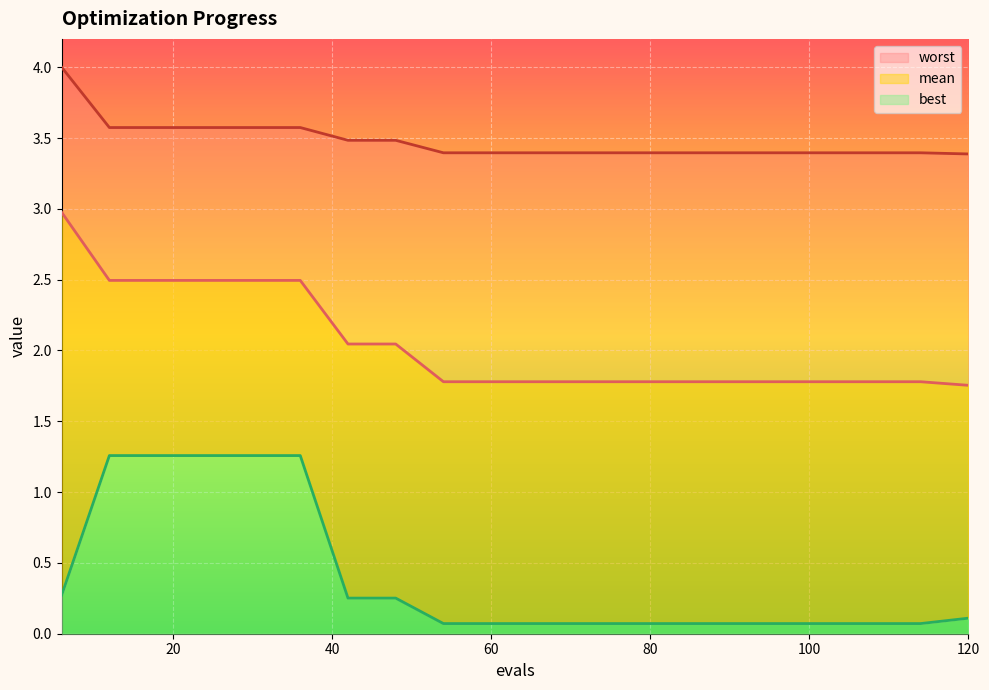

Between 54 and 114, which is larger?

54